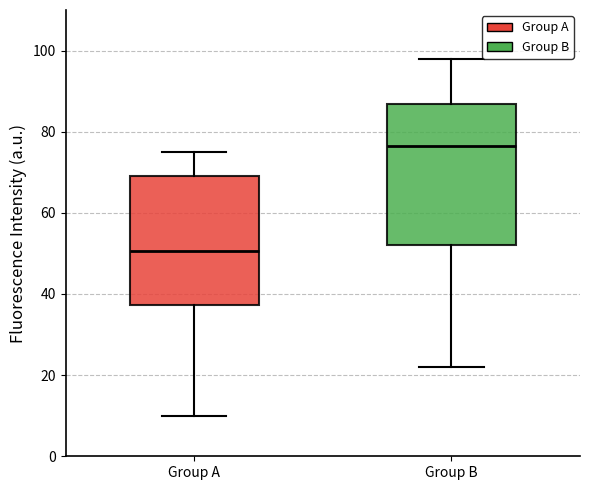

Reading left to right, transcribe this box plot: for each box, give where its median line is, the range the box spans, and where its two whiskers end, as read against the y-axis. The values are not printed on the chart, so give them approximately, as read against the axis.

Group A: median 50, box 38 to 70, whiskers 10 to 76
Group B: median 76, box 52 to 86, whiskers 22 to 98